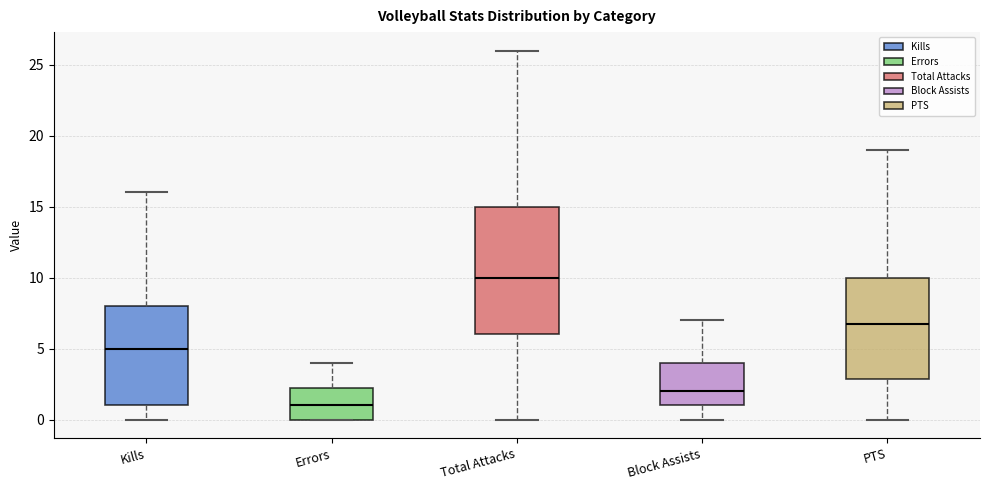

Where does the lower whisker of the box for Kills end on the y-axis? The values are not printed on the chart, so give them approximately, as read against the axis.

0.0